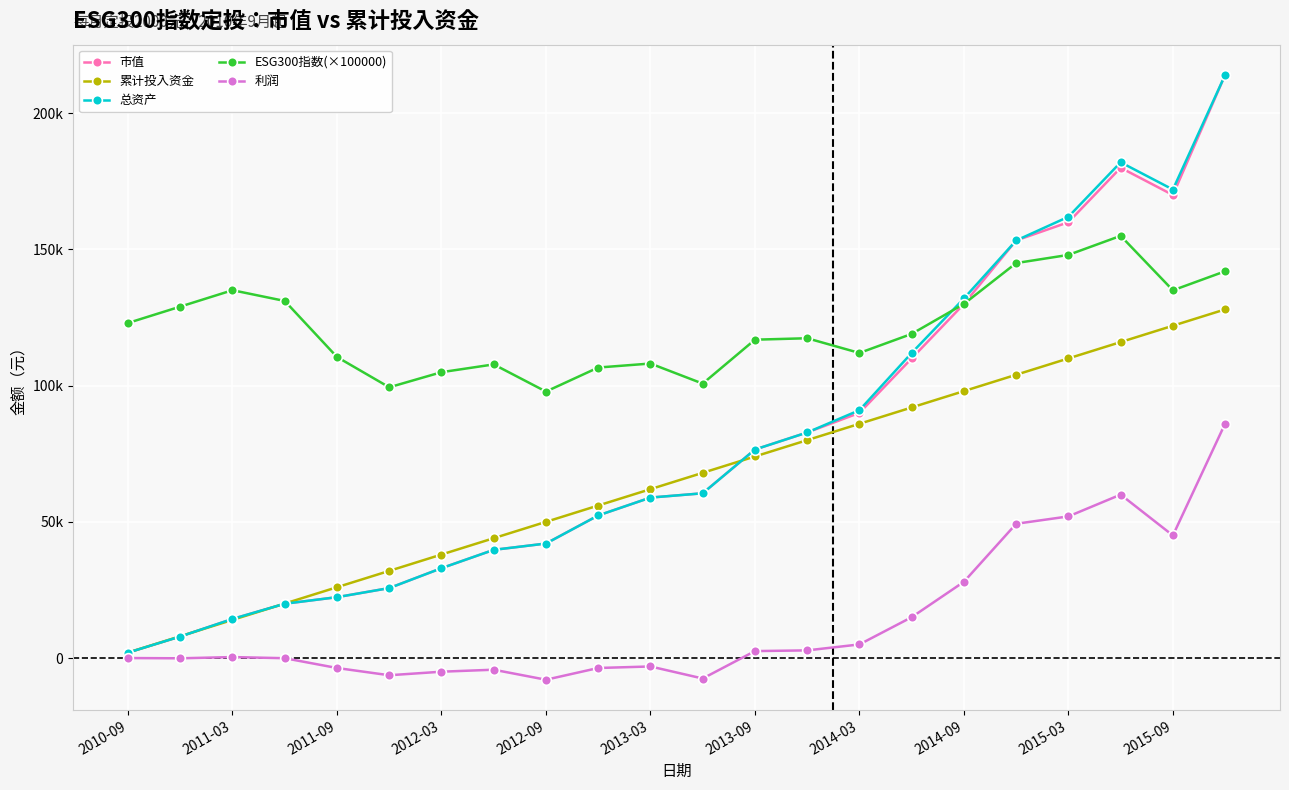

List the series in order of their peak value, highest first.

市值, 总资产, ESG300指数(×100000), 累计投入资金, 利润